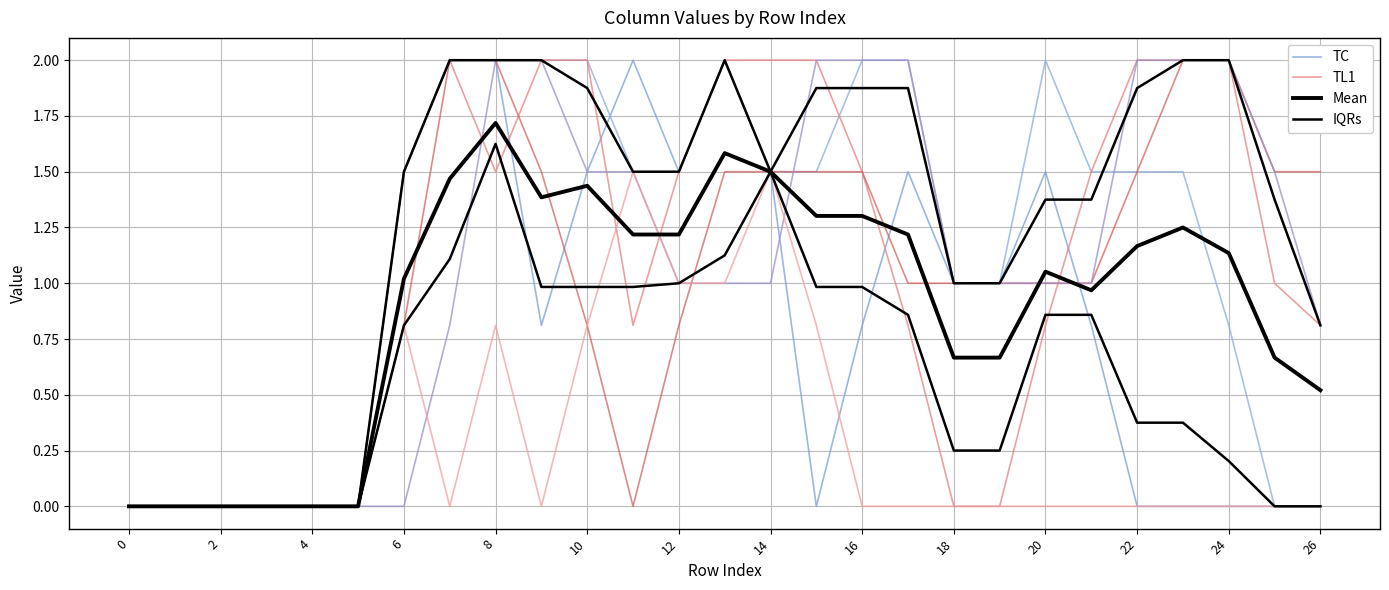

True or false: IQRs and Mean intersect in this chart.

False